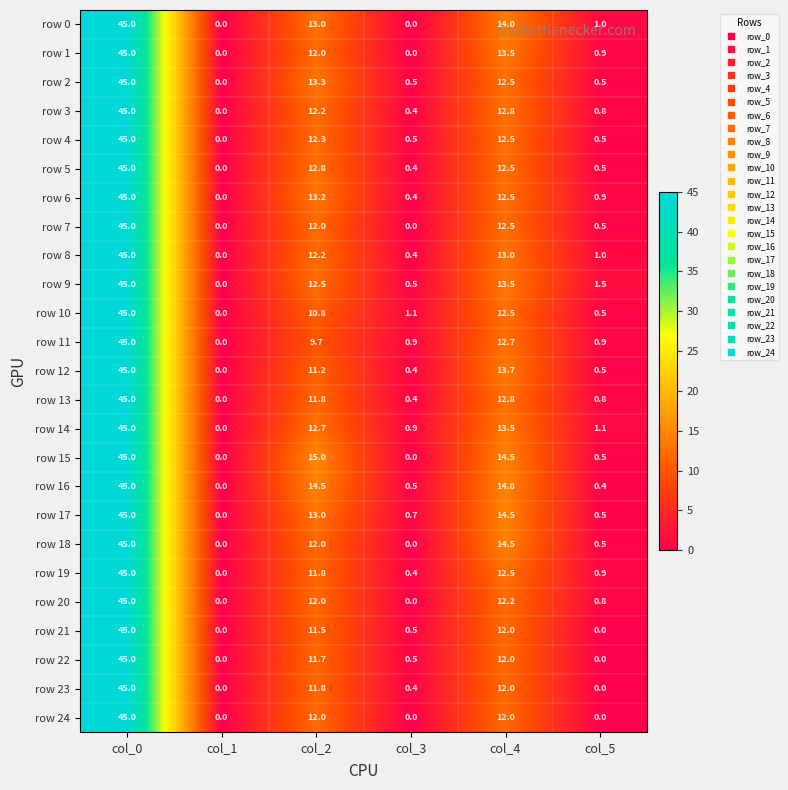

What is the sum of the row 4 values at col_4 and col_0?

57.5